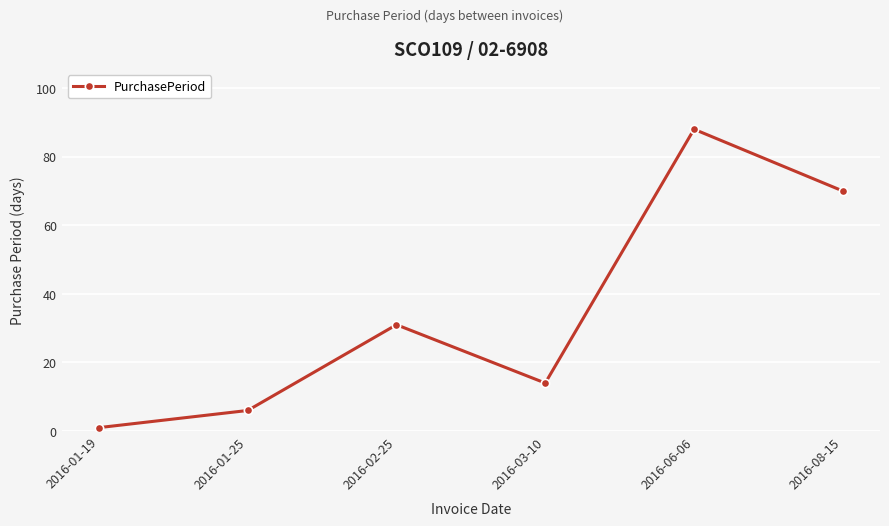

At which category does the data reach its first local valley?

2016-03-10